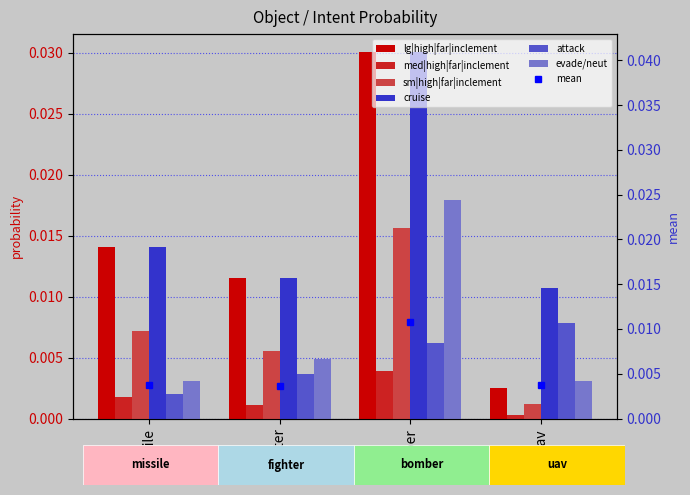

How many groups of bars are there?

4